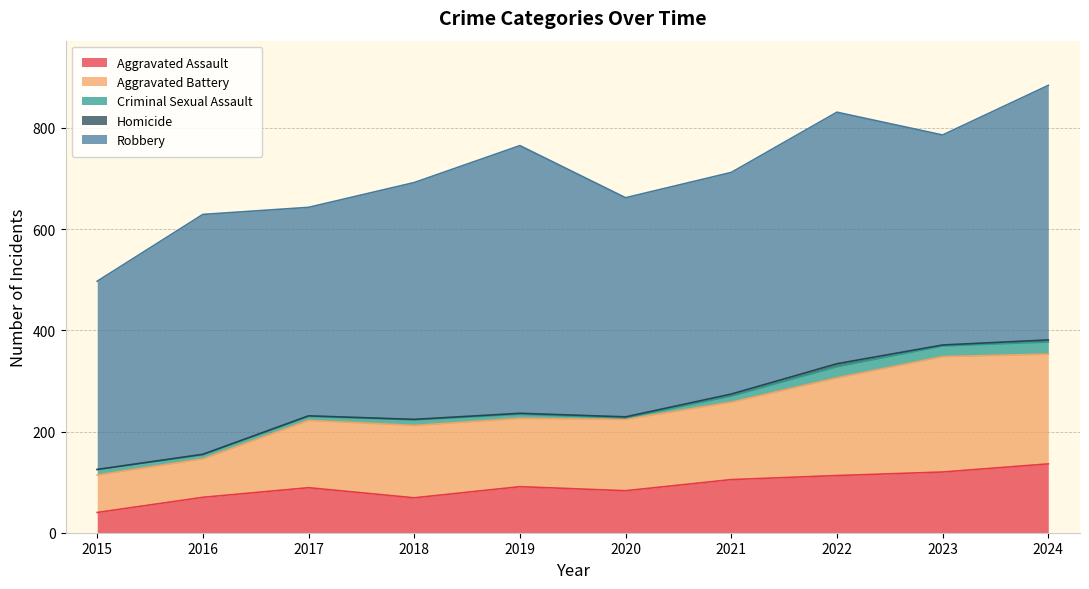

True or false: Aggravated Battery and Aggravated Assault intersect in this chart.

False